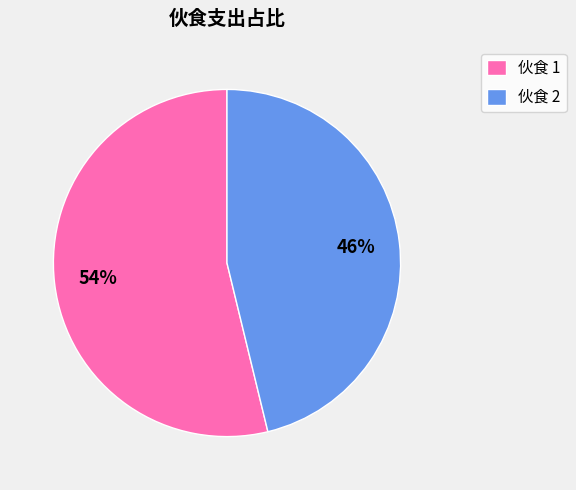

What percentage is the 伙食 2 slice, to the nearest percent?

46%